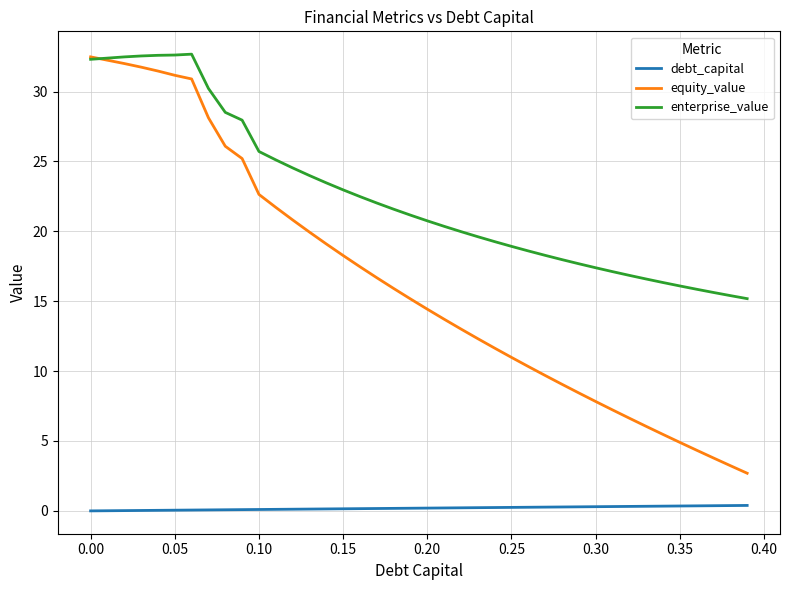

What is the difference between the second highest and minimum values in the debt_capital series?

0.4